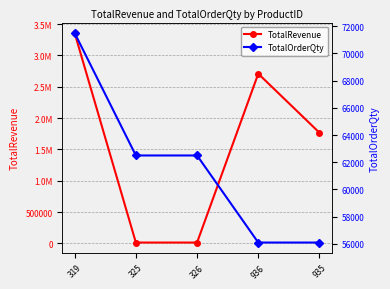

How many distinct data groups are displayed?

2